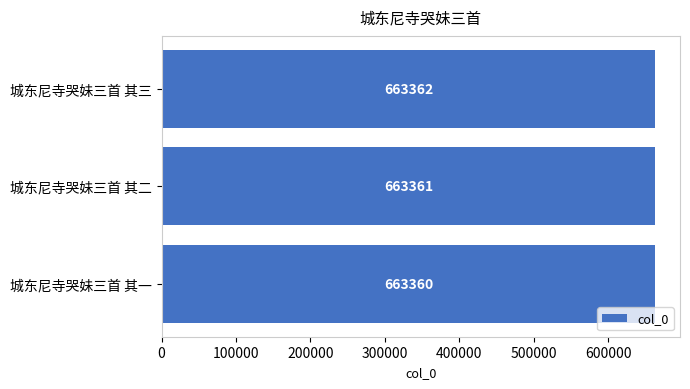

What is the smallest value displayed?

663360